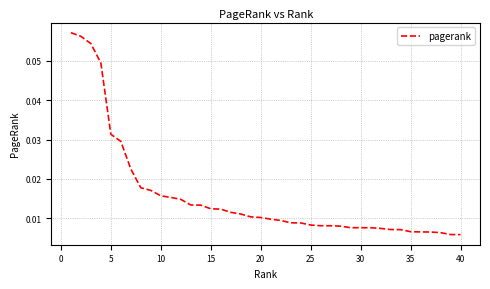

Reading right to left, transcribe all the data shown in this chart.

0.0	0.0	0.0	0.0	0.0	0.0	0.0	0.0	0.0	0.0	0.0	0.0	0.0	0.0	0.0	0.0	0.0	0.0	0.0	0.0	0.0	0.0	0.0	0.0	0.0	0.0	0.0	0.0	0.0	0.0	0.0	0.0	0.0	0.0	0.0	0.0	0.0	0.1	0.1	0.1